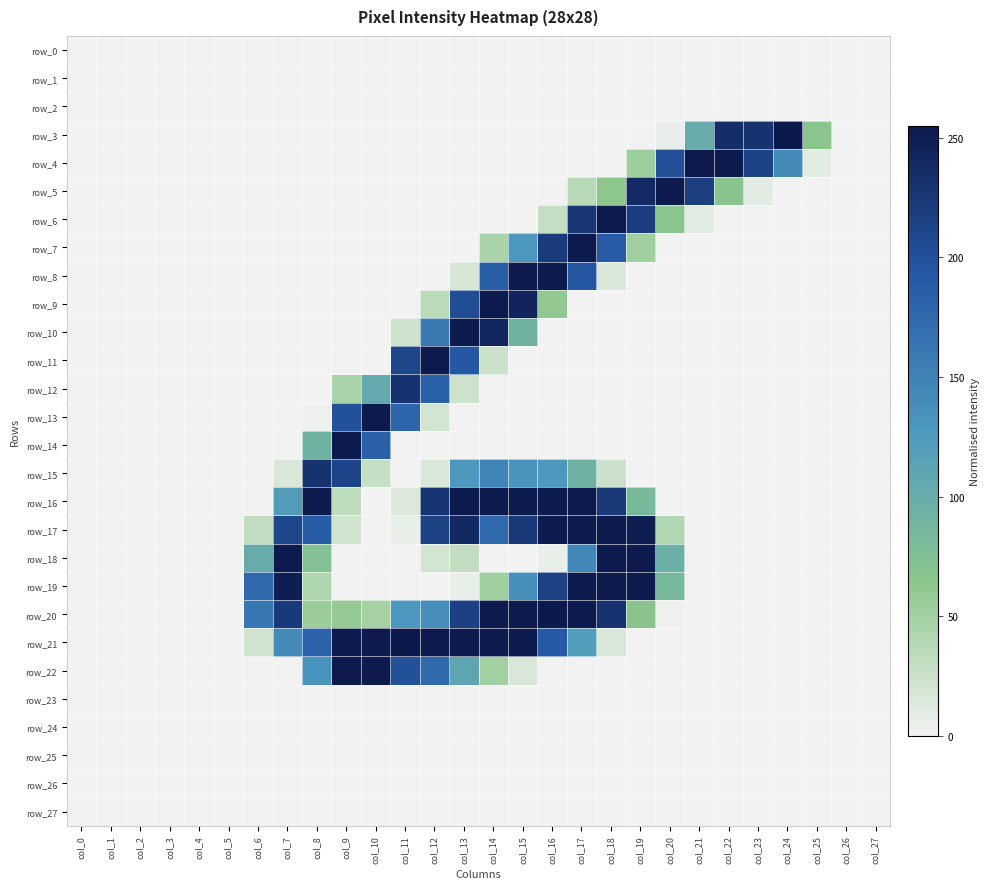

Reading left to right, transcribe all the data shown in this chart.

row_0: col_0=0	col_1=0	col_2=0	col_3=0	col_4=0	col_5=0	col_6=0	col_7=0	col_8=0	col_9=0	col_10=0	col_11=0	col_12=0	col_13=0	col_14=0	col_15=0	col_16=0	col_17=0	col_18=0	col_19=0	col_20=0	col_21=0	col_22=0	col_23=0	col_24=0	col_25=0	col_26=0	col_27=0
row_1: col_0=0	col_1=0	col_2=0	col_3=0	col_4=0	col_5=0	col_6=0	col_7=0	col_8=0	col_9=0	col_10=0	col_11=0	col_12=0	col_13=0	col_14=0	col_15=0	col_16=0	col_17=0	col_18=0	col_19=0	col_20=0	col_21=0	col_22=0	col_23=0	col_24=0	col_25=0	col_26=0	col_27=0
row_2: col_0=0	col_1=0	col_2=0	col_3=0	col_4=0	col_5=0	col_6=0	col_7=0	col_8=0	col_9=0	col_10=0	col_11=0	col_12=0	col_13=0	col_14=0	col_15=0	col_16=0	col_17=0	col_18=0	col_19=0	col_20=0	col_21=0	col_22=0	col_23=0	col_24=0	col_25=0	col_26=0	col_27=0
row_3: col_0=0	col_1=0	col_2=0	col_3=0	col_4=0	col_5=0	col_6=0	col_7=0	col_8=0	col_9=0	col_10=0	col_11=0	col_12=0	col_13=0	col_14=0	col_15=0	col_16=0	col_17=0	col_18=0	col_19=0	col_20=5	col_21=101	col_22=235	col_23=230	col_24=255	col_25=66	col_26=0	col_27=0
row_4: col_0=0	col_1=0	col_2=0	col_3=0	col_4=0	col_5=0	col_6=0	col_7=0	col_8=0	col_9=0	col_10=0	col_11=0	col_12=0	col_13=0	col_14=0	col_15=0	col_16=0	col_17=0	col_18=0	col_19=53	col_20=201	col_21=254	col_22=254	col_23=213	col_24=142	col_25=9	col_26=0	col_27=0
row_5: col_0=0	col_1=0	col_2=0	col_3=0	col_4=0	col_5=0	col_6=0	col_7=0	col_8=0	col_9=0	col_10=0	col_11=0	col_12=0	col_13=0	col_14=0	col_15=0	col_16=0	col_17=36	col_18=63	col_19=238	col_20=254	col_21=217	col_22=67	col_23=9	col_24=0	col_25=0	col_26=0	col_27=0
row_6: col_0=0	col_1=0	col_2=0	col_3=0	col_4=0	col_5=0	col_6=0	col_7=0	col_8=0	col_9=0	col_10=0	col_11=0	col_12=0	col_13=0	col_14=0	col_15=0	col_16=29	col_17=226	col_18=254	col_19=218	col_20=66	col_21=10	col_22=0	col_23=0	col_24=0	col_25=0	col_26=0	col_27=0
row_7: col_0=0	col_1=0	col_2=0	col_3=0	col_4=0	col_5=0	col_6=0	col_7=0	col_8=0	col_9=0	col_10=0	col_11=0	col_12=0	col_13=0	col_14=45	col_15=129	col_16=220	col_17=254	col_18=189	col_19=52	col_20=0	col_21=0	col_22=0	col_23=0	col_24=0	col_25=0	col_26=0	col_27=0
row_8: col_0=0	col_1=0	col_2=0	col_3=0	col_4=0	col_5=0	col_6=0	col_7=0	col_8=0	col_9=0	col_10=0	col_11=0	col_12=0	col_13=18	col_14=185	col_15=254	col_16=254	col_17=194	col_18=15	col_19=0	col_20=0	col_21=0	col_22=0	col_23=0	col_24=0	col_25=0	col_26=0	col_27=0
row_9: col_0=0	col_1=0	col_2=0	col_3=0	col_4=0	col_5=0	col_6=0	col_7=0	col_8=0	col_9=0	col_10=0	col_11=0	col_12=34	col_13=203	col_14=254	col_15=244	col_16=60	col_17=0	col_18=0	col_19=0	col_20=0	col_21=0	col_22=0	col_23=0	col_24=0	col_25=0	col_26=0	col_27=0
row_10: col_0=0	col_1=0	col_2=0	col_3=0	col_4=0	col_5=0	col_6=0	col_7=0	col_8=0	col_9=0	col_10=0	col_11=23	col_12=158	col_13=254	col_14=242	col_15=92	col_16=0	col_17=0	col_18=0	col_19=0	col_20=0	col_21=0	col_22=0	col_23=0	col_24=0	col_25=0	col_26=0	col_27=0
row_11: col_0=0	col_1=0	col_2=0	col_3=0	col_4=0	col_5=0	col_6=0	col_7=0	col_8=0	col_9=0	col_10=0	col_11=210	col_12=254	col_13=192	col_14=24	col_15=0	col_16=0	col_17=0	col_18=0	col_19=0	col_20=0	col_21=0	col_22=0	col_23=0	col_24=0	col_25=0	col_26=0	col_27=0
row_12: col_0=0	col_1=0	col_2=0	col_3=0	col_4=0	col_5=0	col_6=0	col_7=0	col_8=0	col_9=45	col_10=105	col_11=230	col_12=184	col_13=23	col_14=0	col_15=0	col_16=0	col_17=0	col_18=0	col_19=0	col_20=0	col_21=0	col_22=0	col_23=0	col_24=0	col_25=0	col_26=0	col_27=0
row_13: col_0=0	col_1=0	col_2=0	col_3=0	col_4=0	col_5=0	col_6=0	col_7=0	col_8=3	col_9=200	col_10=254	col_11=179	col_12=20	col_13=0	col_14=0	col_15=0	col_16=0	col_17=0	col_18=0	col_19=0	col_20=0	col_21=0	col_22=0	col_23=0	col_24=0	col_25=0	col_26=0	col_27=0
row_14: col_0=0	col_1=0	col_2=0	col_3=0	col_4=0	col_5=0	col_6=0	col_7=0	col_8=93	col_9=254	col_10=184	col_11=0	col_12=0	col_13=0	col_14=0	col_15=0	col_16=0	col_17=0	col_18=0	col_19=0	col_20=0	col_21=0	col_22=0	col_23=0	col_24=0	col_25=0	col_26=0	col_27=0
row_15: col_0=0	col_1=0	col_2=0	col_3=0	col_4=0	col_5=0	col_6=0	col_7=16	col_8=230	col_9=212	col_10=28	col_11=0	col_12=16	col_13=128	col_14=147	col_15=132	col_16=128	col_17=93	col_18=24	col_19=0	col_20=0	col_21=0	col_22=0	col_23=0	col_24=0	col_25=0	col_26=0	col_27=0
row_16: col_0=0	col_1=0	col_2=0	col_3=0	col_4=0	col_5=0	col_6=0	col_7=122	col_8=254	col_9=32	col_10=0	col_11=14	col_12=227	col_13=254	col_14=254	col_15=254	col_16=254	col_17=254	col_18=223	col_19=83	col_20=0	col_21=0	col_22=0	col_23=0	col_24=0	col_25=0	col_26=0	col_27=0
row_17: col_0=0	col_1=0	col_2=0	col_3=0	col_4=0	col_5=0	col_6=30	col_7=210	col_8=189	col_9=22	col_10=0	col_11=6	col_12=214	col_13=239	col_14=174	col_15=224	col_16=254	col_17=254	col_18=254	col_19=250	col_20=40	col_21=0	col_22=0	col_23=0	col_24=0	col_25=0	col_26=0	col_27=0
row_18: col_0=0	col_1=0	col_2=0	col_3=0	col_4=0	col_5=0	col_6=101	col_7=254	col_8=73	col_9=0	col_10=0	col_11=0	col_12=20	col_13=30	col_14=0	col_15=0	col_16=6	col_17=145	col_18=254	col_19=254	col_20=96	col_21=0	col_22=0	col_23=0	col_24=0	col_25=0	col_26=0	col_27=0
row_19: col_0=0	col_1=0	col_2=0	col_3=0	col_4=0	col_5=0	col_6=175	col_7=250	col_8=42	col_9=0	col_10=0	col_11=0	col_12=0	col_13=6	col_14=52	col_15=136	col_16=215	col_17=254	col_18=254	col_19=254	col_20=85	col_21=0	col_22=0	col_23=0	col_24=0	col_25=0	col_26=0	col_27=0
row_20: col_0=0	col_1=0	col_2=0	col_3=0	col_4=0	col_5=0	col_6=160	col_7=222	col_8=54	col_9=58	col_10=48	col_11=128	col_12=137	col_13=216	col_14=254	col_15=254	col_16=255	col_17=254	col_18=230	col_19=67	col_20=3	col_21=0	col_22=0	col_23=0	col_24=0	col_25=0	col_26=0	col_27=0
row_21: col_0=0	col_1=0	col_2=0	col_3=0	col_4=0	col_5=0	col_6=22	col_7=141	col_8=182	col_9=254	col_10=254	col_11=255	col_12=254	col_13=254	col_14=254	col_15=254	col_16=191	col_17=121	col_18=16	col_19=0	col_20=0	col_21=0	col_22=0	col_23=0	col_24=0	col_25=0	col_26=0	col_27=0
row_22: col_0=0	col_1=0	col_2=0	col_3=0	col_4=0	col_5=0	col_6=0	col_7=0	col_8=132	col_9=254	col_10=254	col_11=200	col_12=174	col_13=110	col_14=50	col_15=16	col_16=0	col_17=0	col_18=0	col_19=0	col_20=0	col_21=0	col_22=0	col_23=0	col_24=0	col_25=0	col_26=0	col_27=0
row_23: col_0=0	col_1=0	col_2=0	col_3=0	col_4=0	col_5=0	col_6=0	col_7=0	col_8=0	col_9=0	col_10=0	col_11=0	col_12=0	col_13=0	col_14=0	col_15=0	col_16=0	col_17=0	col_18=0	col_19=0	col_20=0	col_21=0	col_22=0	col_23=0	col_24=0	col_25=0	col_26=0	col_27=0
row_24: col_0=0	col_1=0	col_2=0	col_3=0	col_4=0	col_5=0	col_6=0	col_7=0	col_8=0	col_9=0	col_10=0	col_11=0	col_12=0	col_13=0	col_14=0	col_15=0	col_16=0	col_17=0	col_18=0	col_19=0	col_20=0	col_21=0	col_22=0	col_23=0	col_24=0	col_25=0	col_26=0	col_27=0
row_25: col_0=0	col_1=0	col_2=0	col_3=0	col_4=0	col_5=0	col_6=0	col_7=0	col_8=0	col_9=0	col_10=0	col_11=0	col_12=0	col_13=0	col_14=0	col_15=0	col_16=0	col_17=0	col_18=0	col_19=0	col_20=0	col_21=0	col_22=0	col_23=0	col_24=0	col_25=0	col_26=0	col_27=0
row_26: col_0=0	col_1=0	col_2=0	col_3=0	col_4=0	col_5=0	col_6=0	col_7=0	col_8=0	col_9=0	col_10=0	col_11=0	col_12=0	col_13=0	col_14=0	col_15=0	col_16=0	col_17=0	col_18=0	col_19=0	col_20=0	col_21=0	col_22=0	col_23=0	col_24=0	col_25=0	col_26=0	col_27=0
row_27: col_0=0	col_1=0	col_2=0	col_3=0	col_4=0	col_5=0	col_6=0	col_7=0	col_8=0	col_9=0	col_10=0	col_11=0	col_12=0	col_13=0	col_14=0	col_15=0	col_16=0	col_17=0	col_18=0	col_19=0	col_20=0	col_21=0	col_22=0	col_23=0	col_24=0	col_25=0	col_26=0	col_27=0